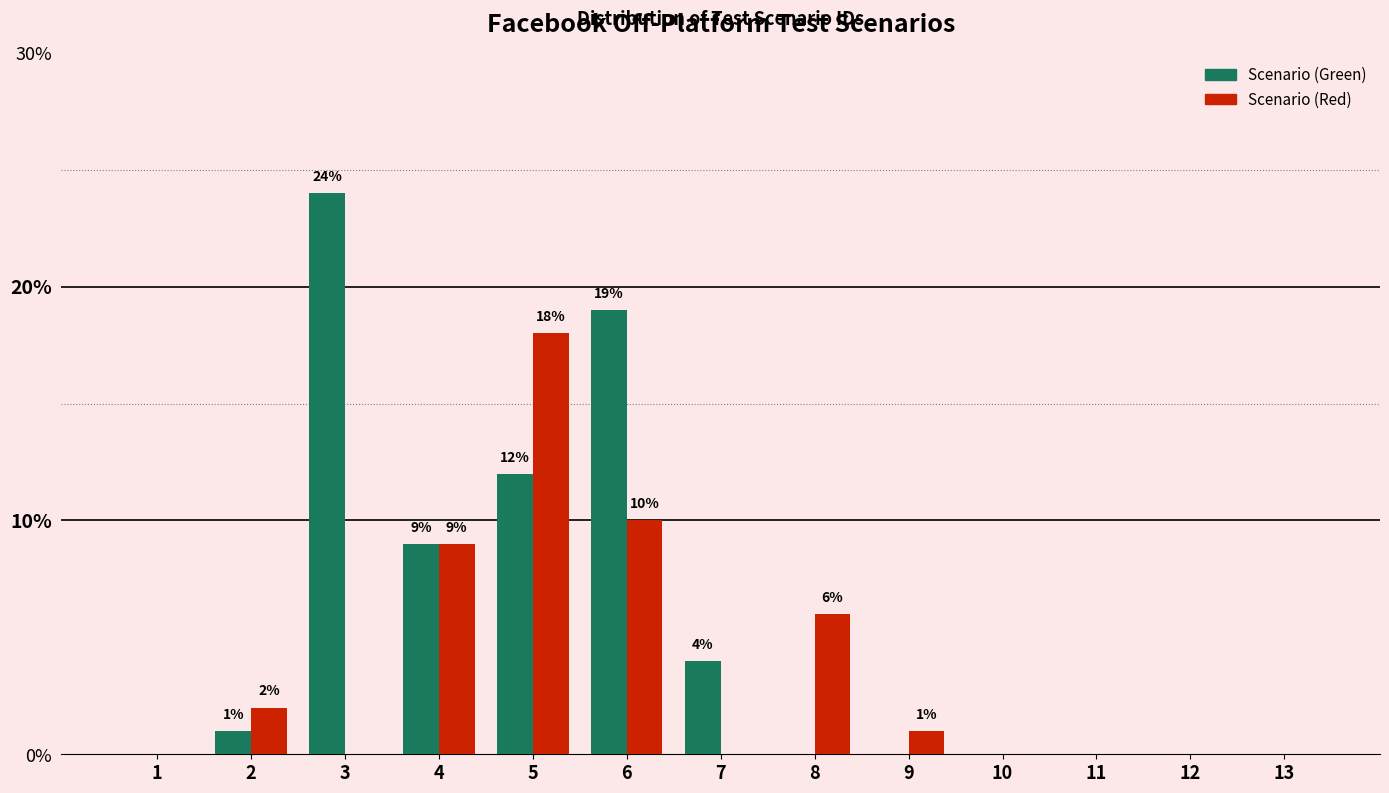

What is the total value across all series at 3?

24